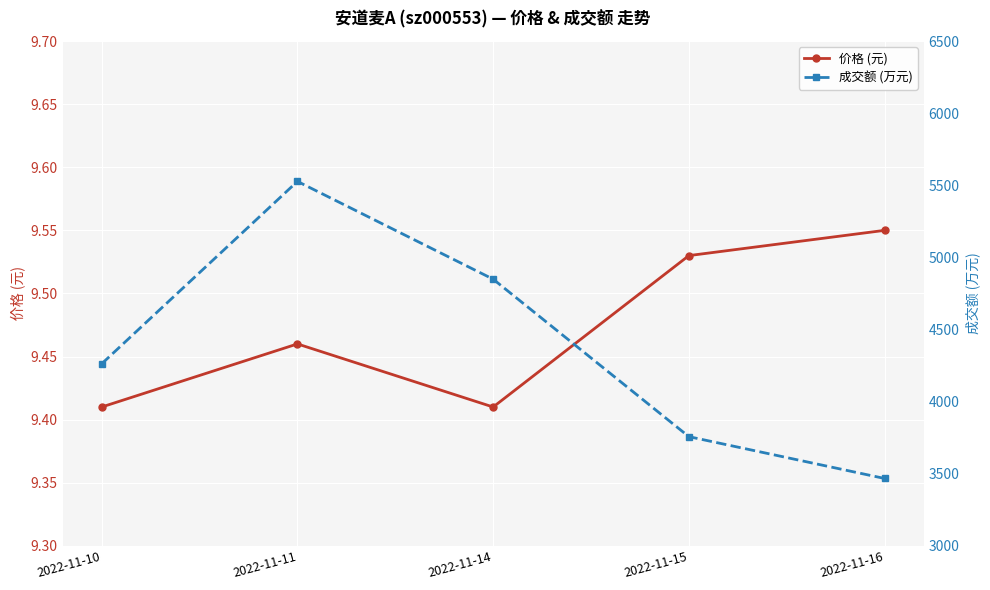

What is the spread (max minus min) of values at 2022-11-15?

3747.5